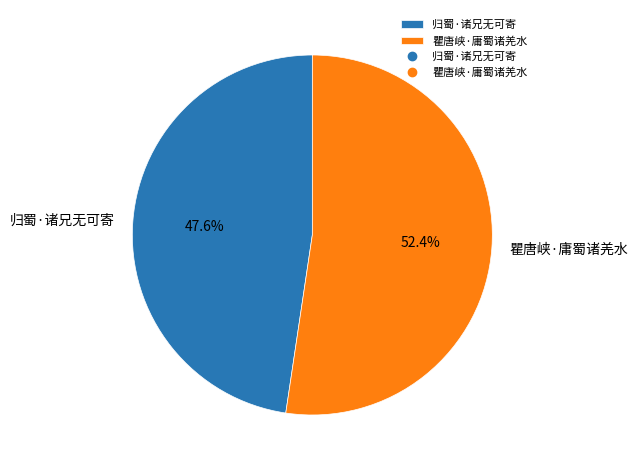

Which has a higher value, 瞿唐峡·庸蜀诸羌水 or 归蜀·诸兄无可寄?

瞿唐峡·庸蜀诸羌水